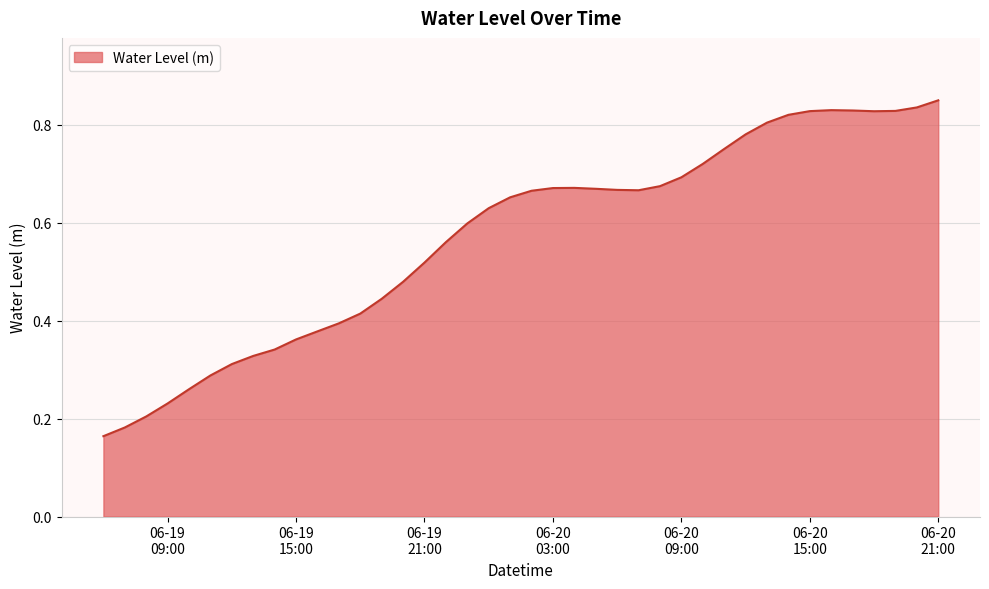

Does the chart have visible grid lines?

Yes